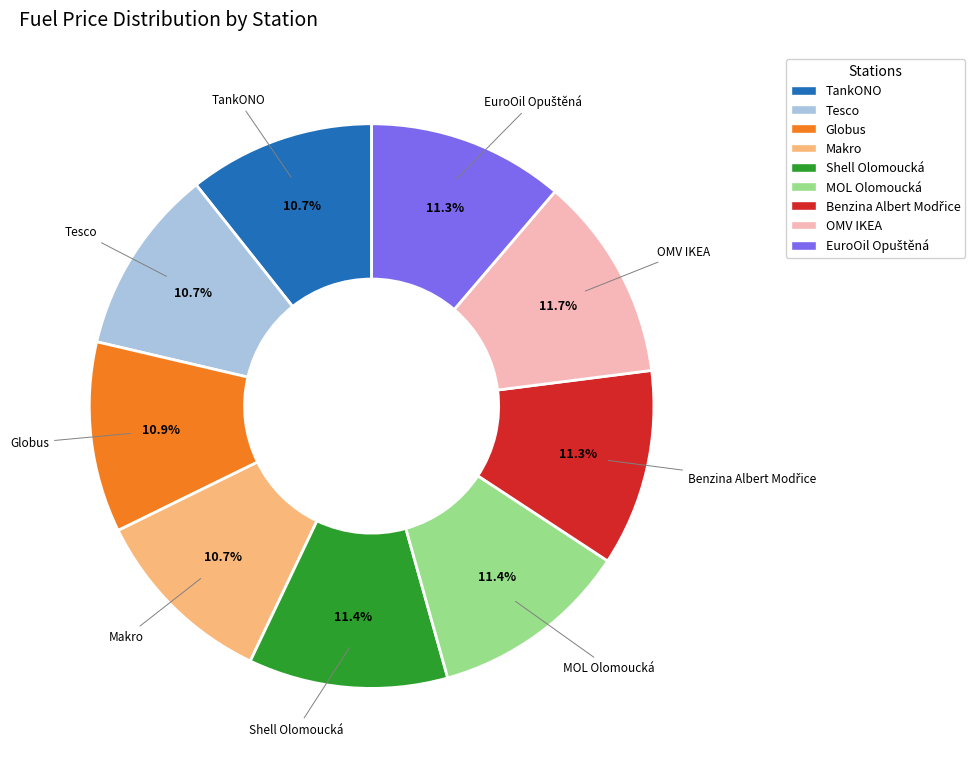

Do MOL Olomoucká and TankONO together represent more than half of the pie?

No